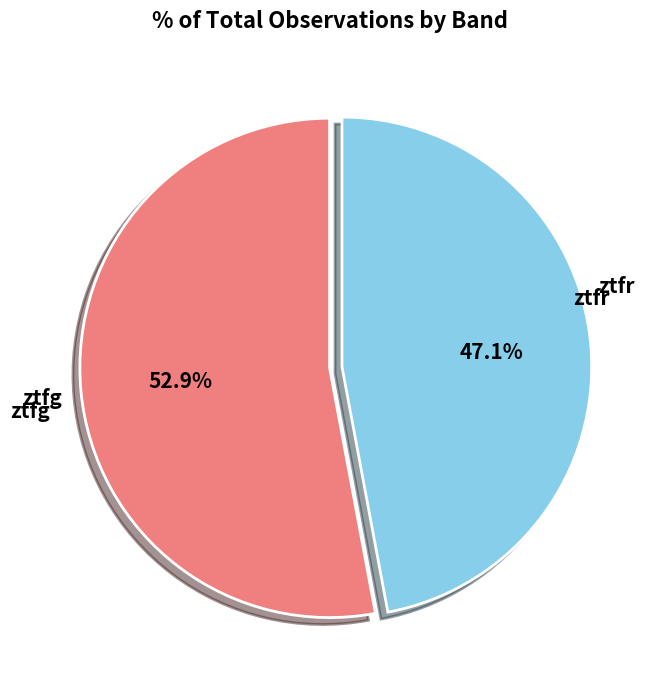

How many slices are in this pie chart?

2